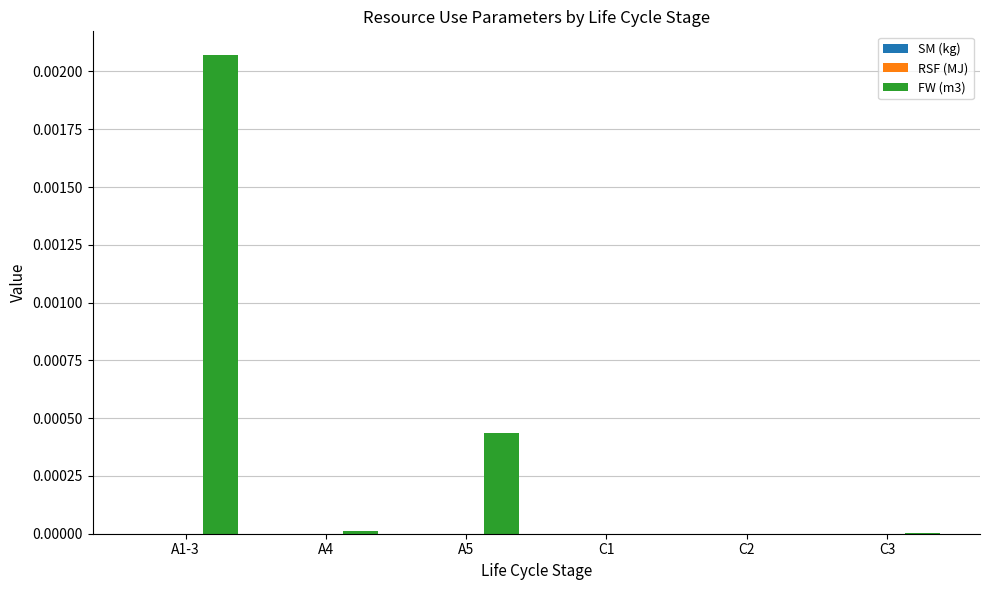

The value at C1 is 0.0. True or false?

True